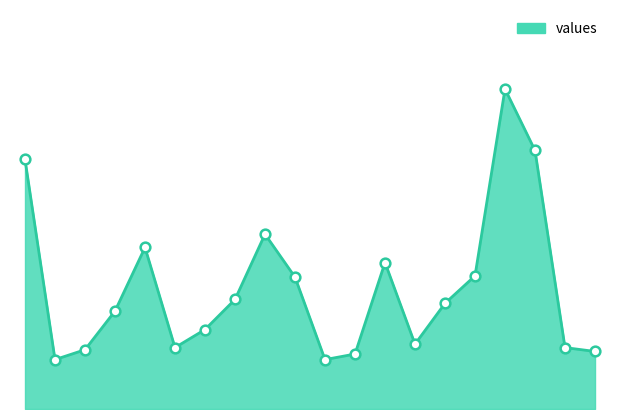

List the labels in order of value, smallest first.

1, 10, 11, 19, 2, 5, 18, 13, 6, 3, 14, 7, 9, 15, 12, 4, 8, 0, 17, 16